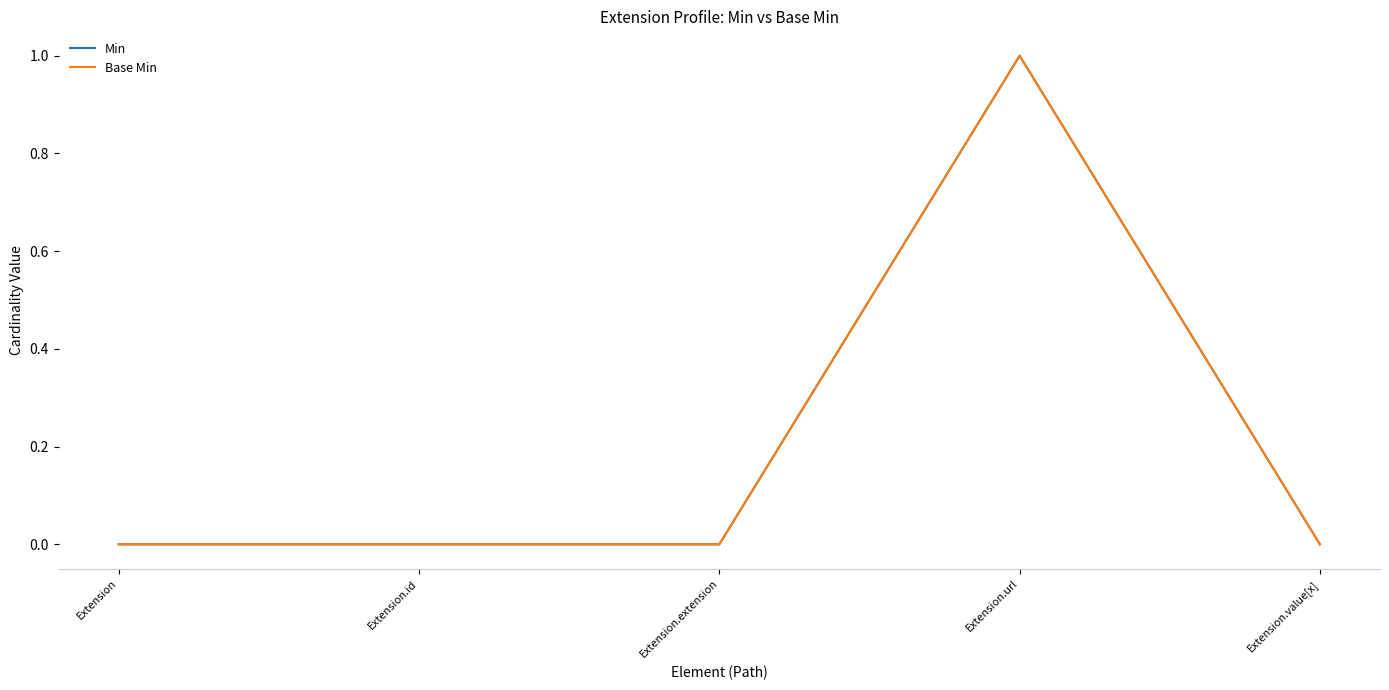

What position from the left is Extension.url?

4